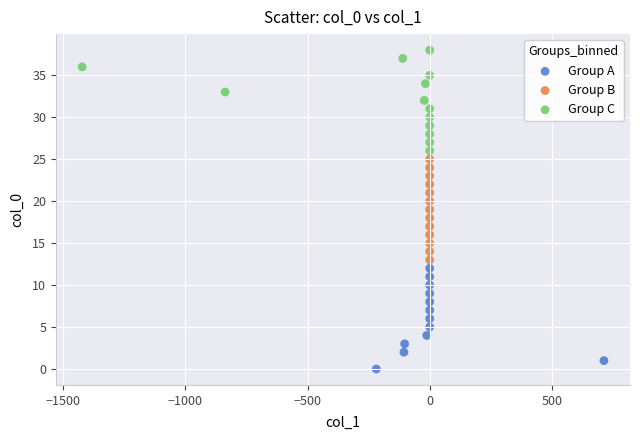

Which series reaches the maximum Y coordinate?

Group C